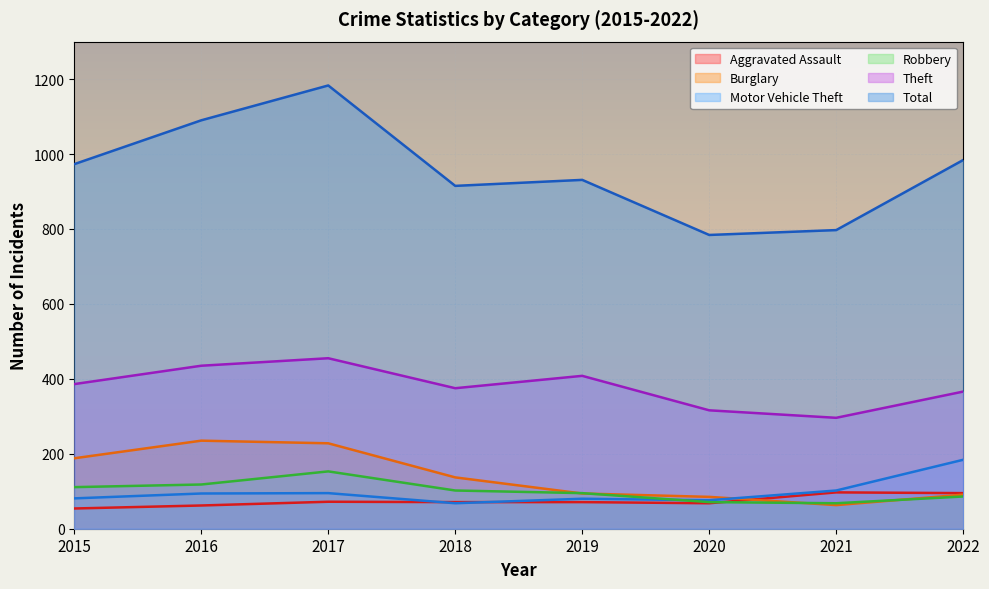

At which label does Aggravated Assault first exceed 71?

2017